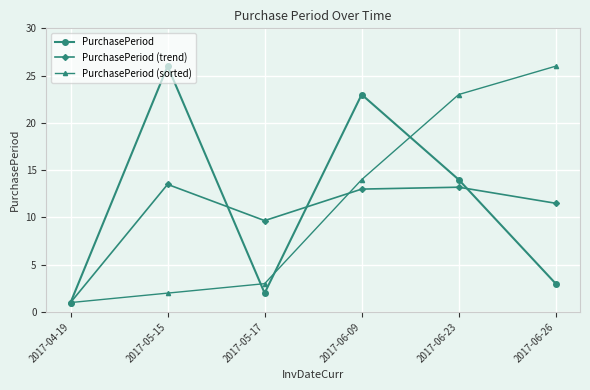

How many interior local valleys does the PurchasePeriod (trend) series have?

1